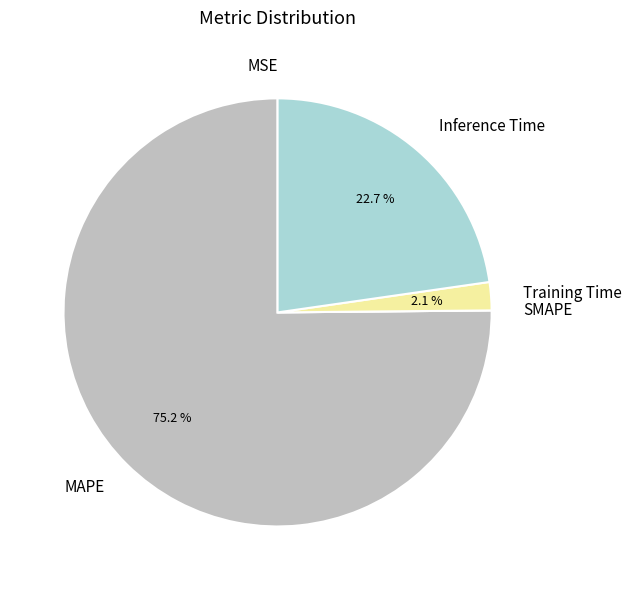

Which slice represents more than half of the pie?

MAPE